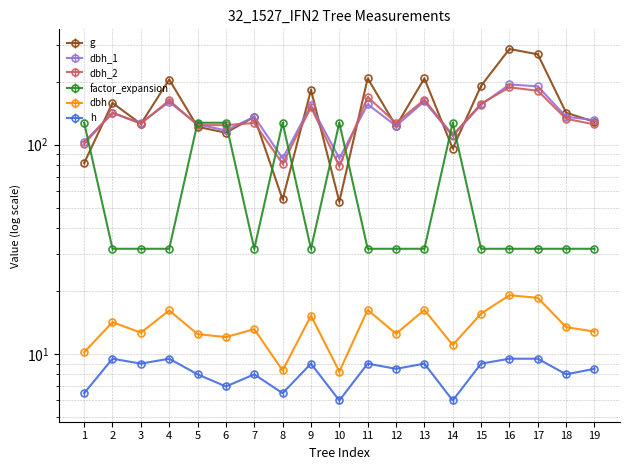

Which has a higher value, 9 or 3?

9